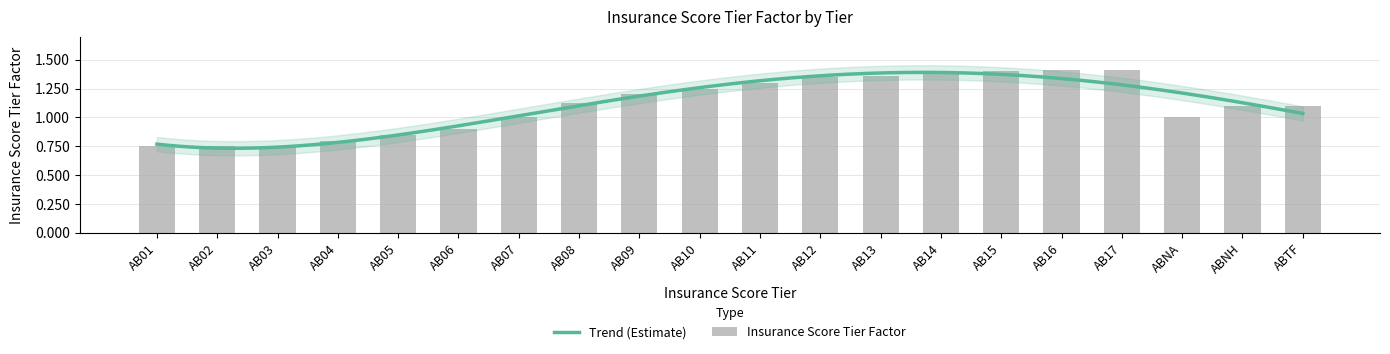

Count the values in the range 0 to 1.

8